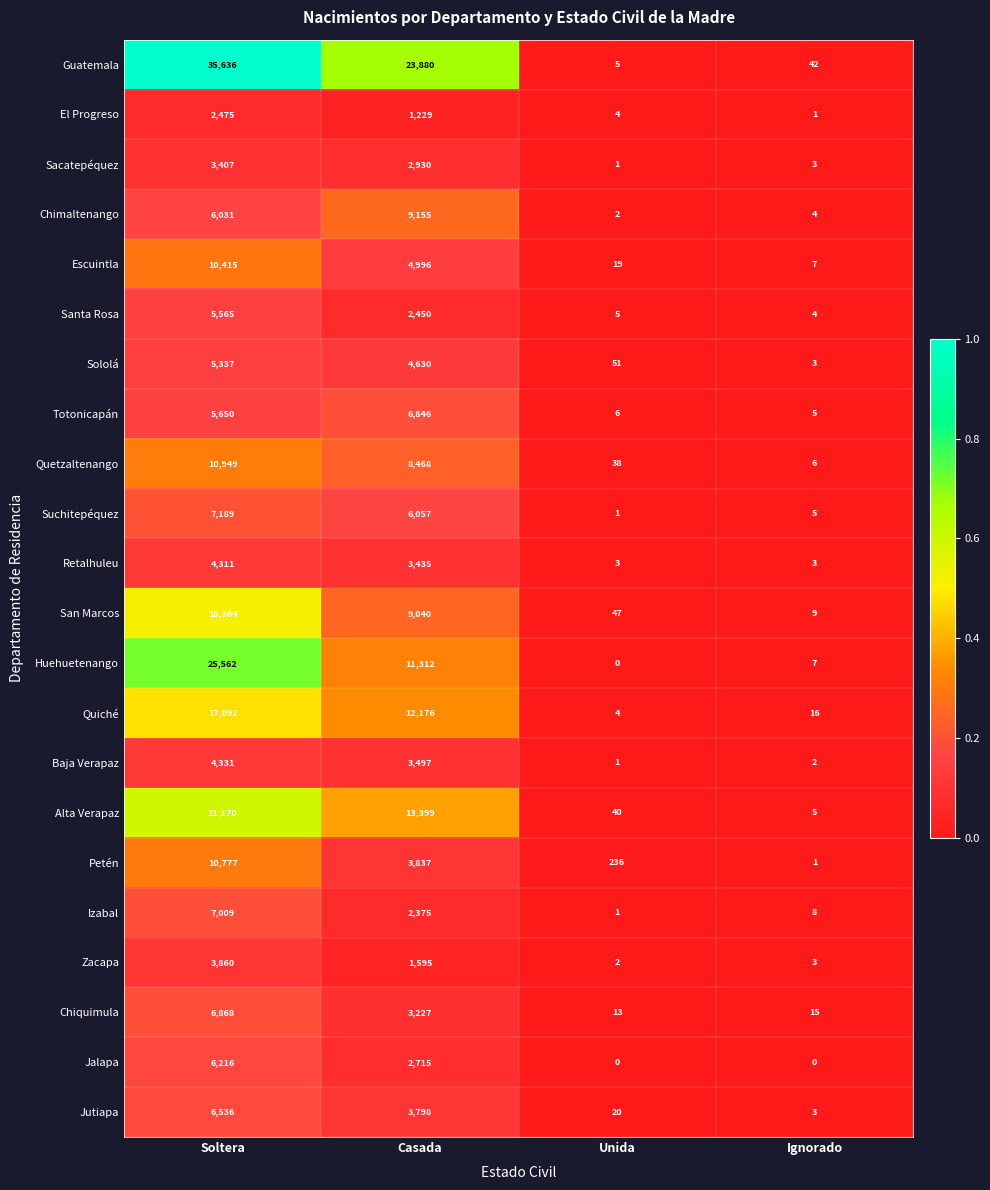

What is the difference between the highest and lowest values at Soltera?

33161